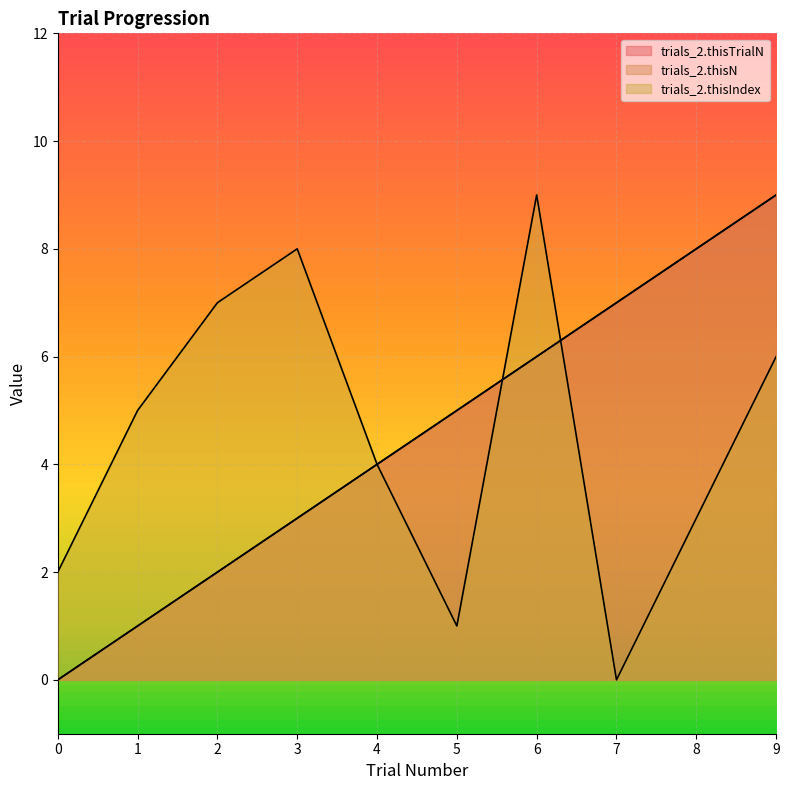

Which series has the largest range (max minus min)?

trials_2.thisTrialN